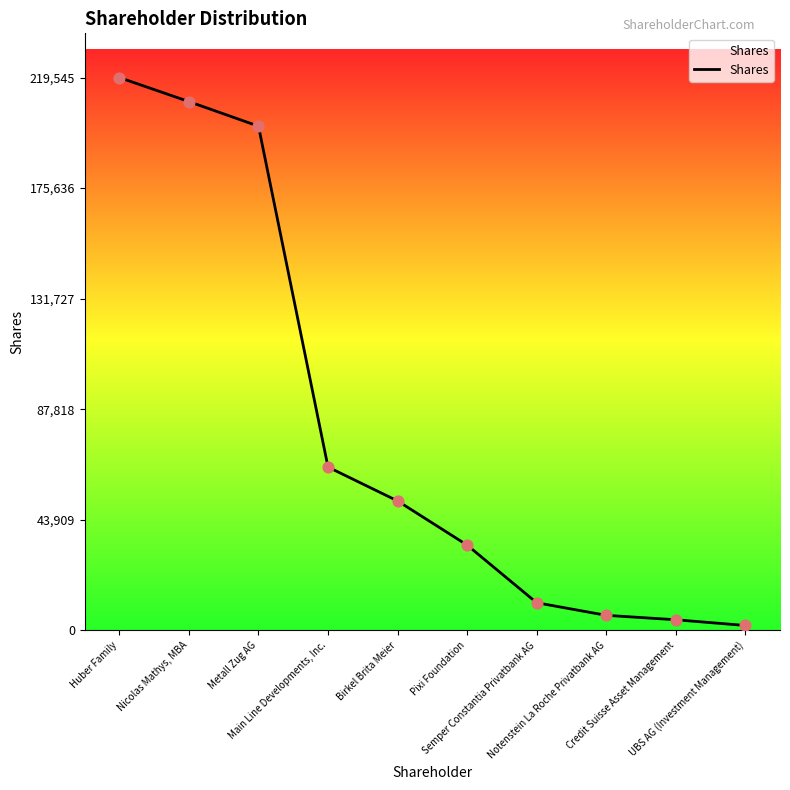

What is the ratio of the value at Nicolas Mathys, MBA to the value at Semper Constantia Privatbank AG?

19.1